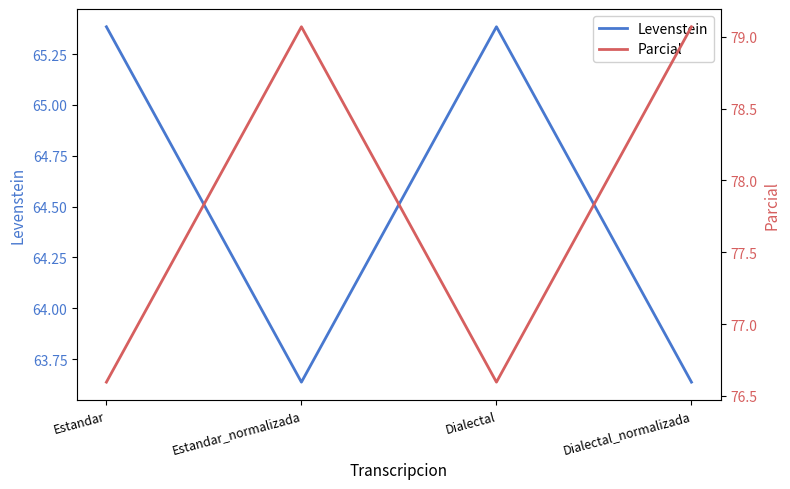

What is the total value across all series at Estandar_normalizada?

142.7